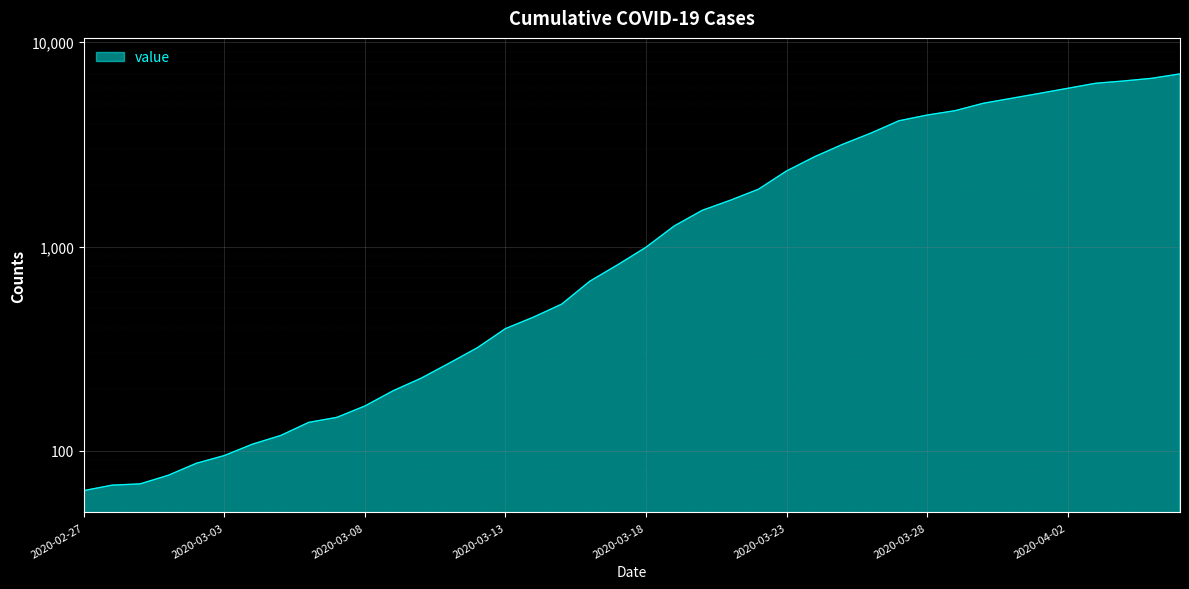

What is the ratio of the value at 2020-03-20 to the value at 2020-03-17?

1.8